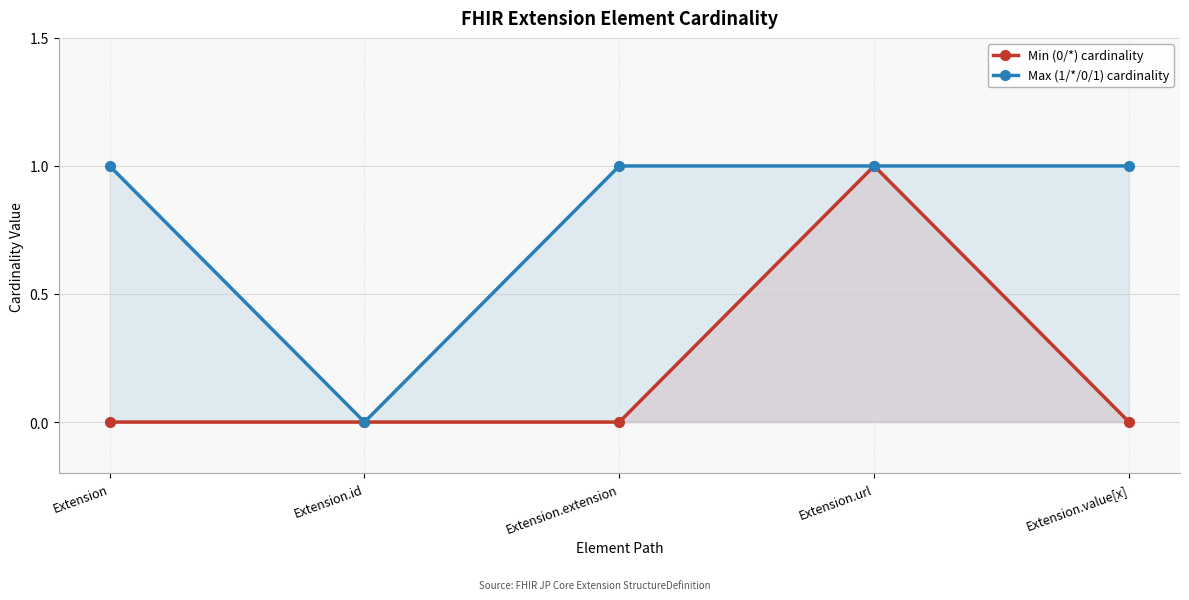

True or false: Min (0/*) cardinality has more than 0 interior local peaks.

True